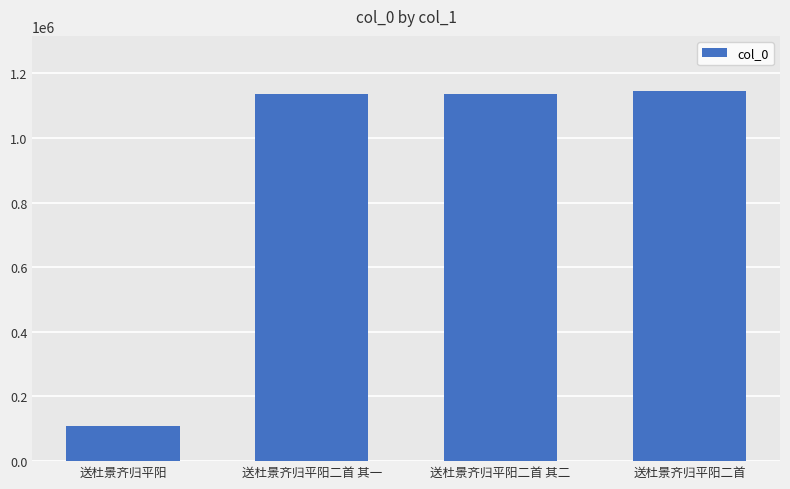

Is it true that the value at 送杜景齐归平阳 is 46607?

False